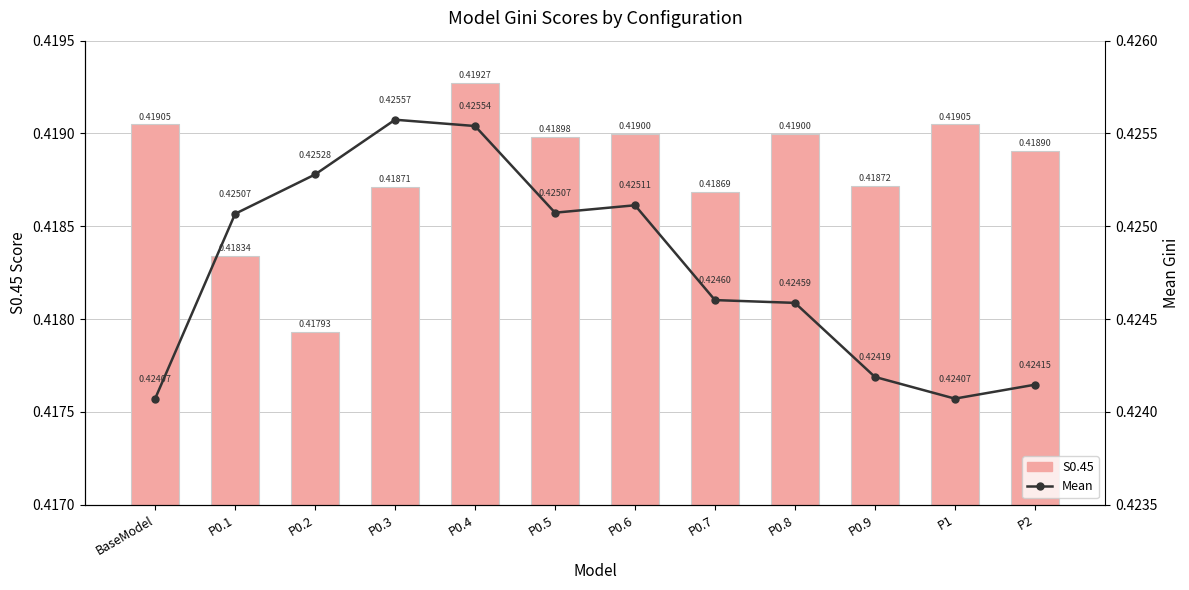

What position from the right is P0.3?

9